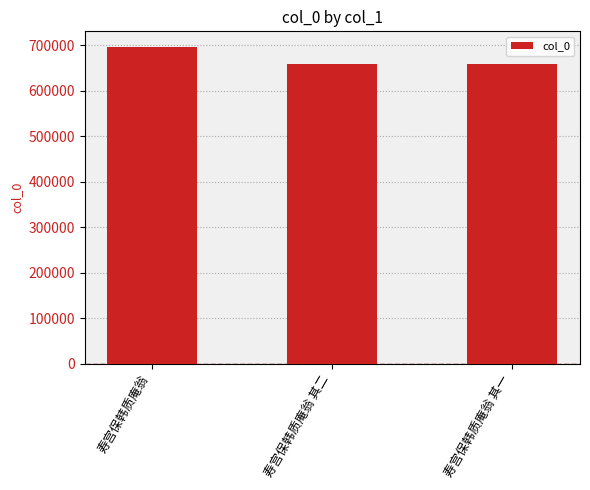

What is the average value?

671509